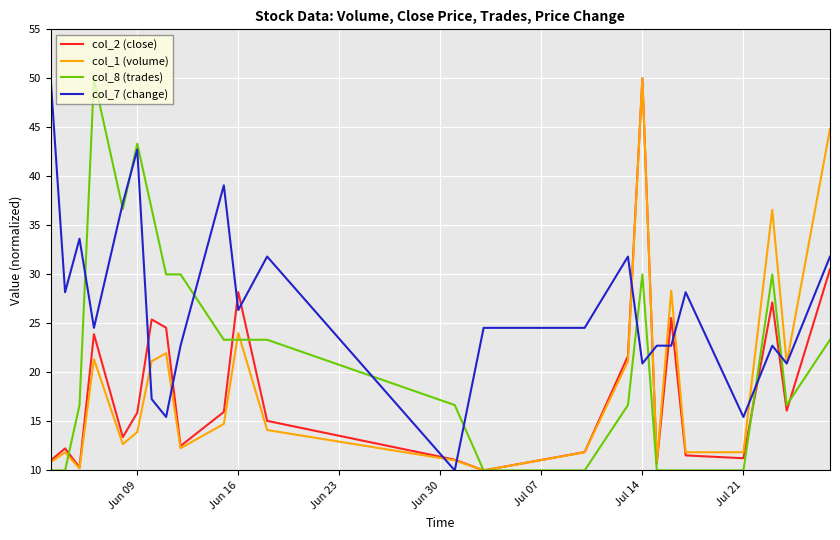

Which series has the largest total across all categories?

col_7 (change)